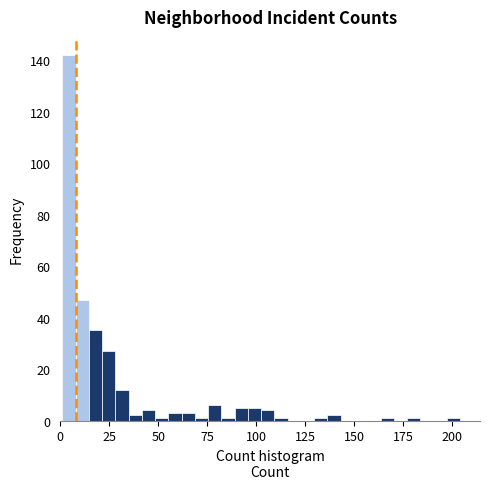

Read against the x-axis, roughly where is the centre of the tallest bar?

5